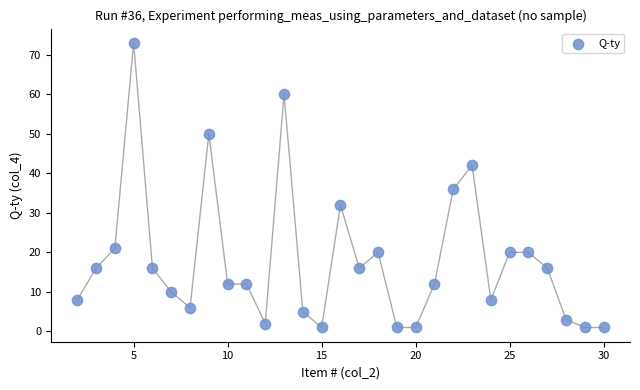

What Y value in the scatter plot is closest to 37?

36